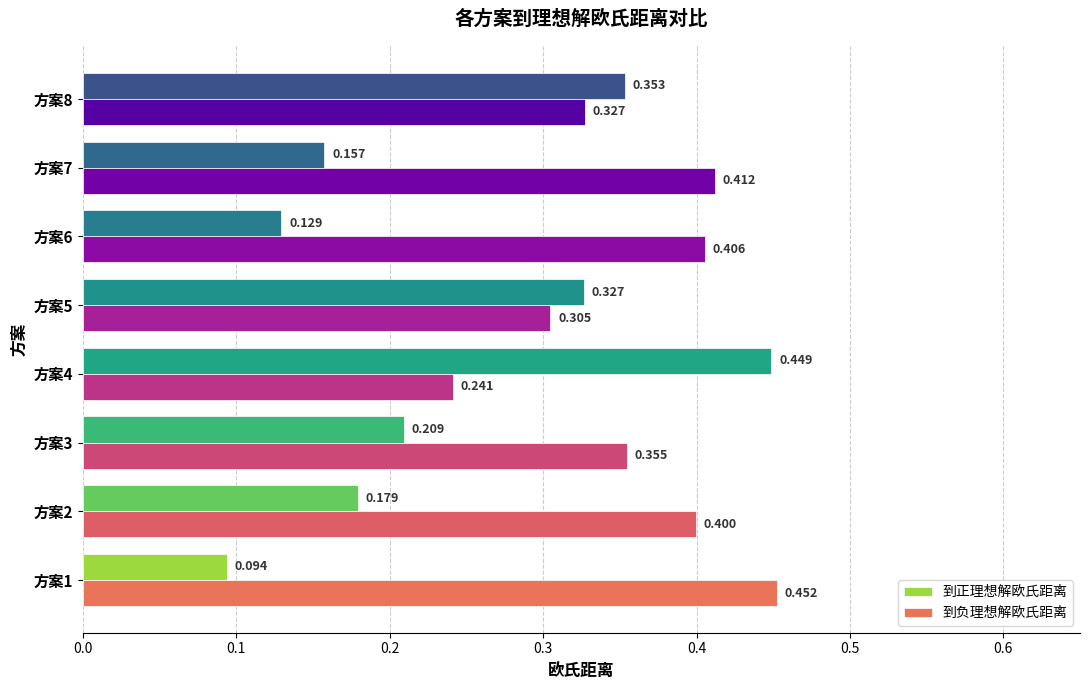

Which series changed the most between 方案1 and 方案7?

到正理想解欧氏距离